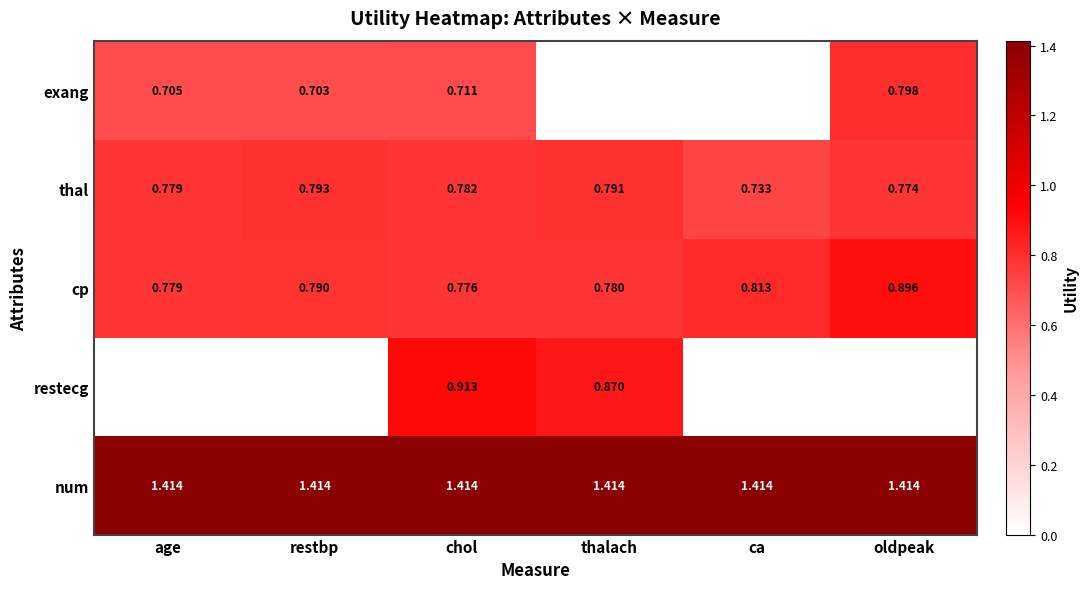

Which label corresponds to the largest value in the chart?

age